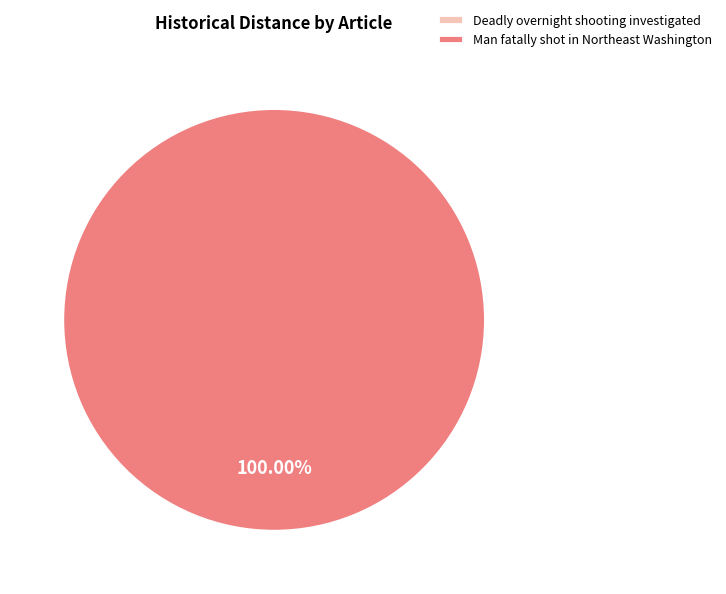

Do Man fatally shot in Northeast Washington and Deadly overnight shooting investigated together represent more than half of the pie?

Yes